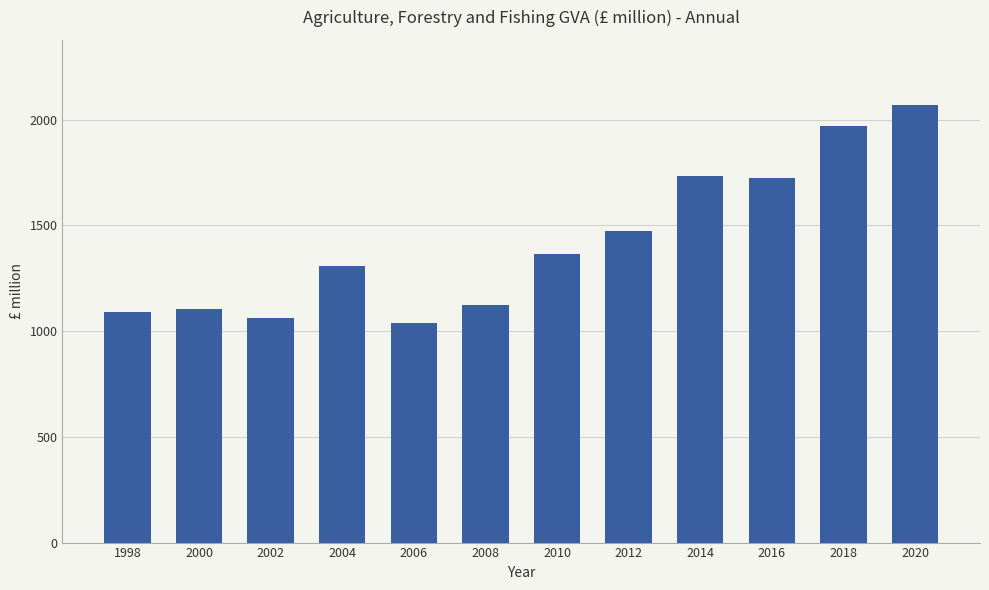

True or false: the data shows 550.9 at 2010.

False